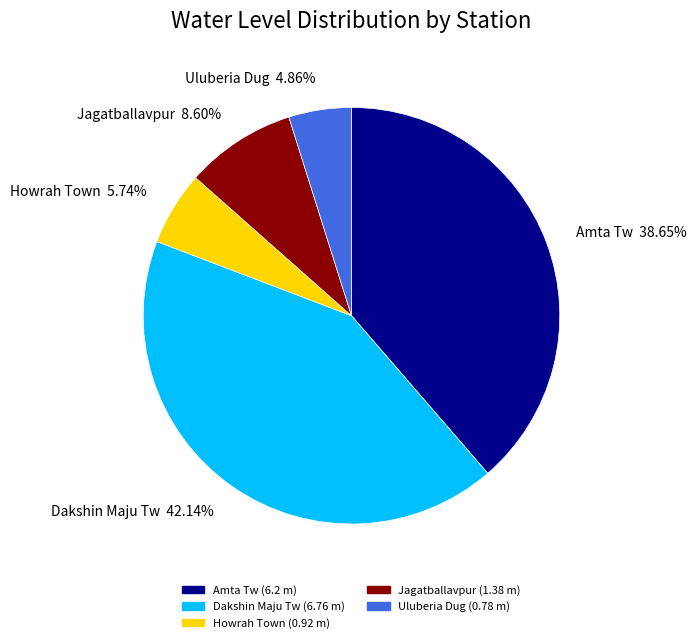

What percentage is the Howrah Town slice, to the nearest percent?

6%